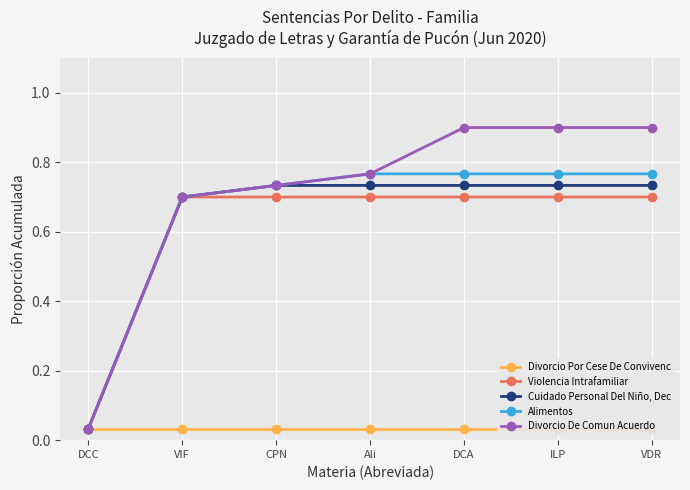

What is the value of the Divorcio De Comun Acuerdo point at the 5th from the left?

0.9